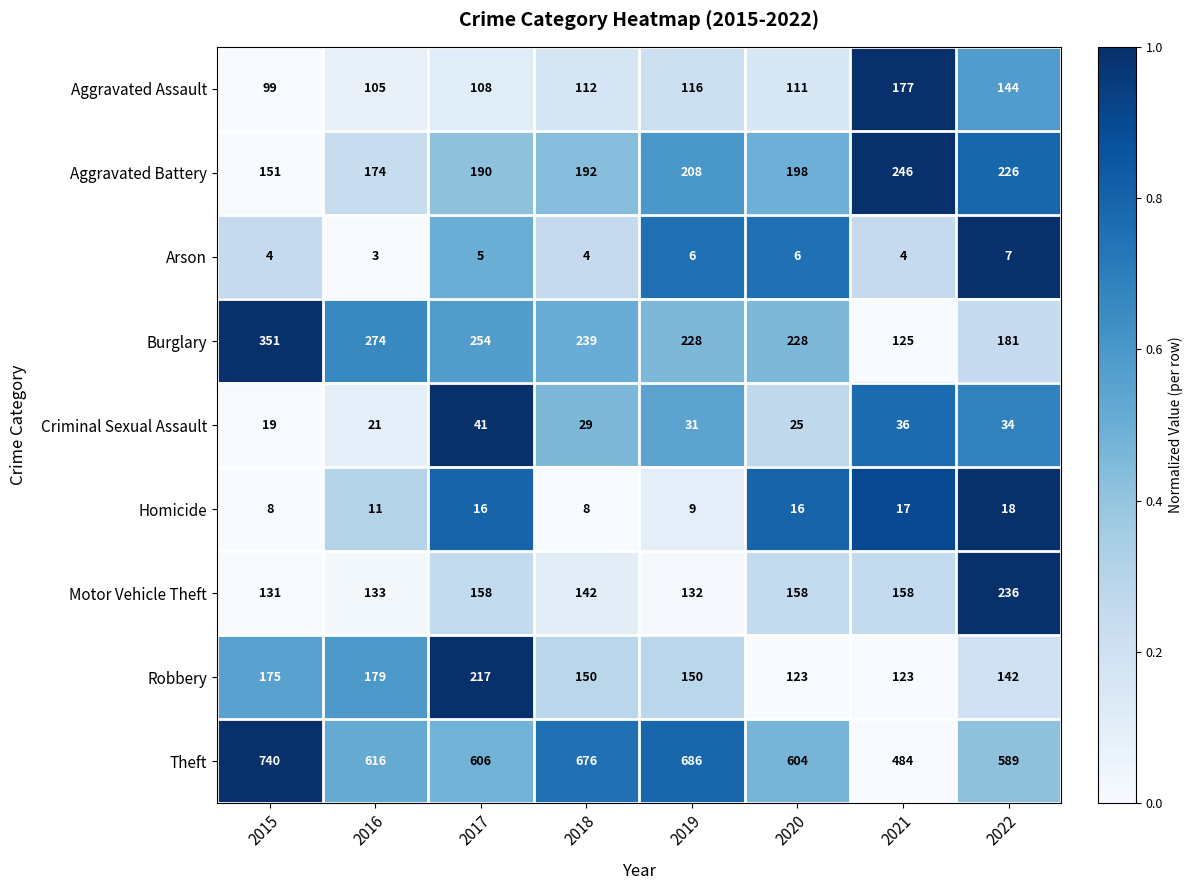

Rank the series by their maximum value, from lowest to highest.

Arson, Homicide, Criminal Sexual Assault, Aggravated Assault, Robbery, Motor Vehicle Theft, Aggravated Battery, Burglary, Theft